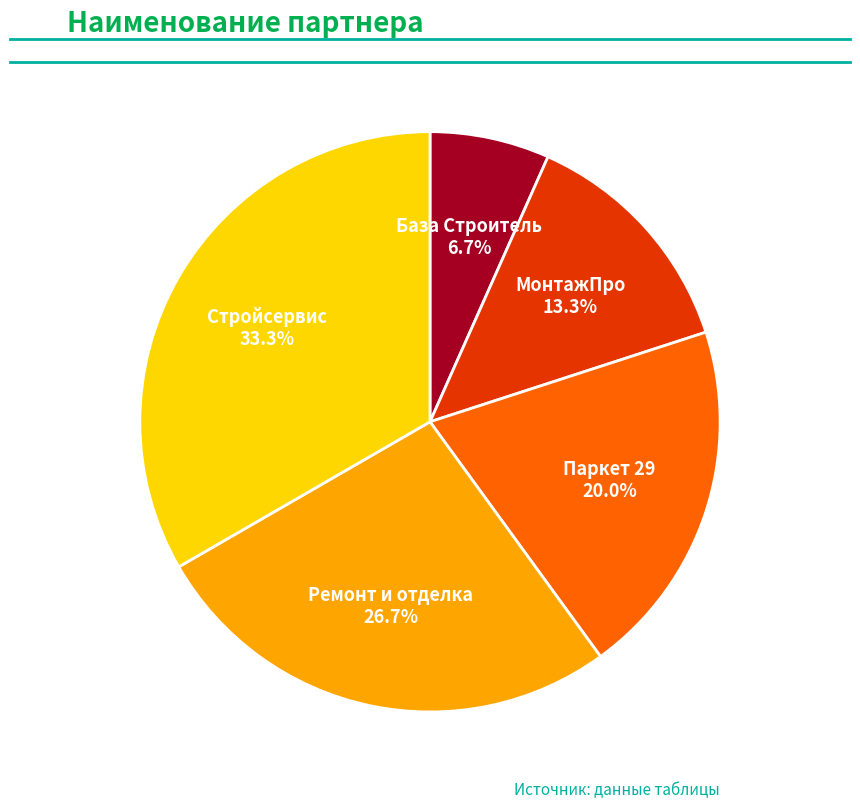

Is there a majority slice in this chart?

No